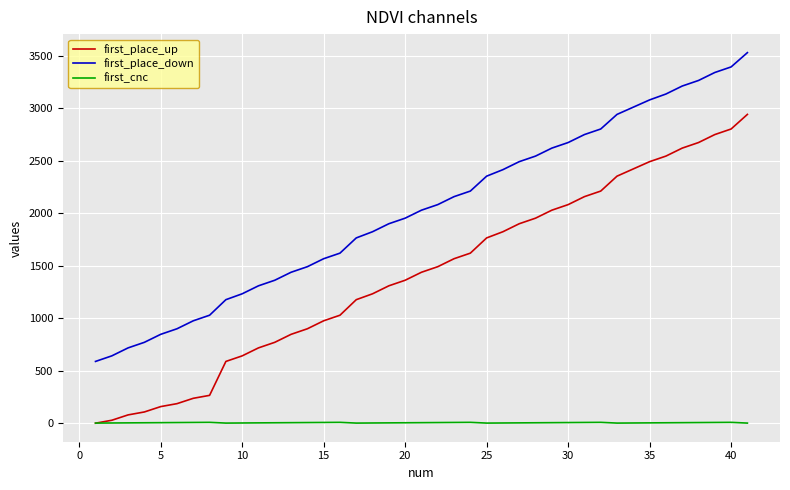

True or false: first_place_down and first_cnc intersect in this chart.

False